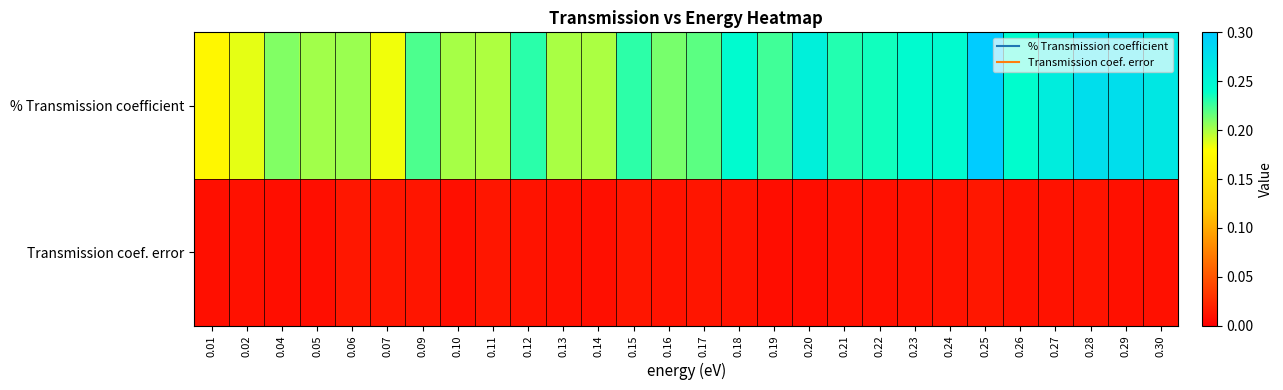

List the series in order of their overall mean, highest first.

% Transmission coefficient, Transmission coef. error